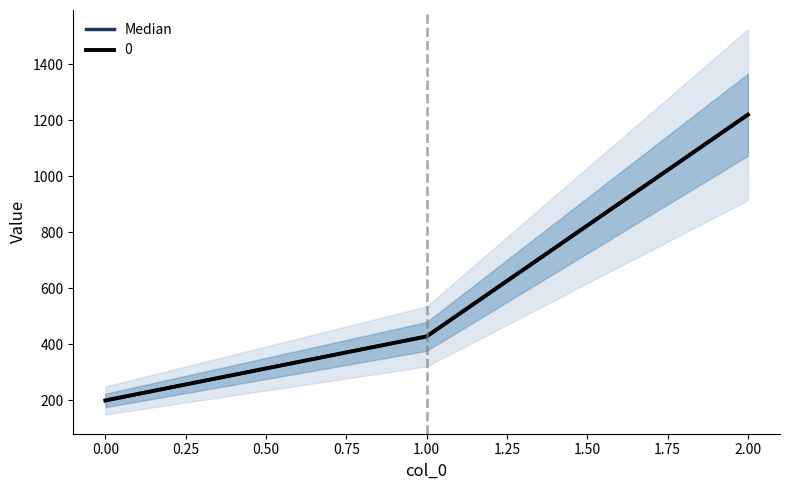

What is the greatest value displayed?

1220.0